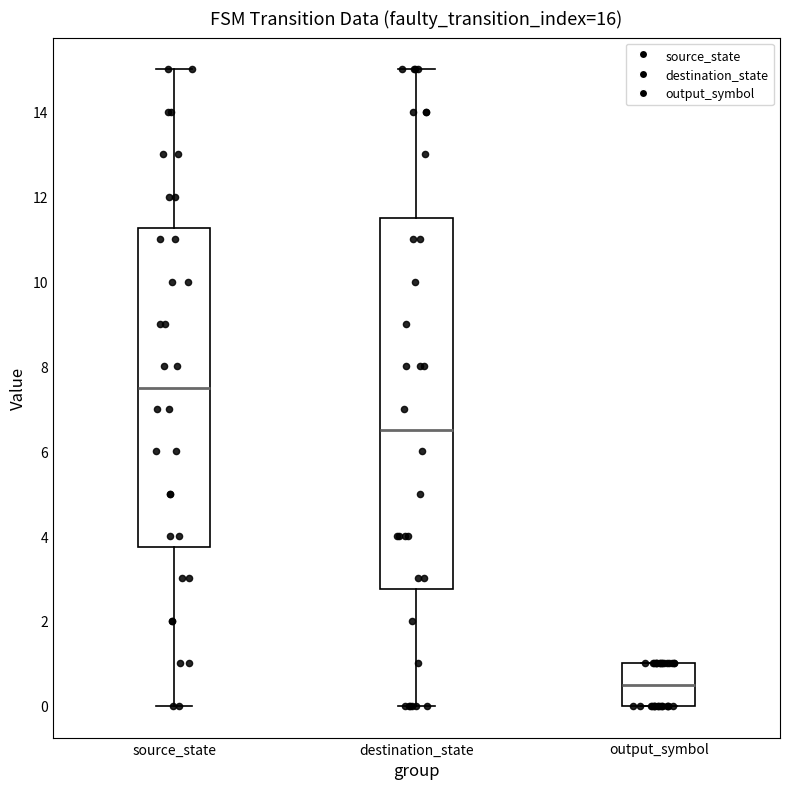

Reading left to right, read every box against the y-axis: the position of its median line, the range the box covers, and the ends of its whiskers. The values are not printed on the chart, so give them approximately, as read against the axis.

source_state: median 7.6, box 3.8 to 11.2, whiskers 0.0 to 15.0
destination_state: median 6.6, box 2.8 to 11.6, whiskers 0.0 to 15.0
output_symbol: median 0.6, box 0.0 to 1.0, whiskers 0.0 to 1.0